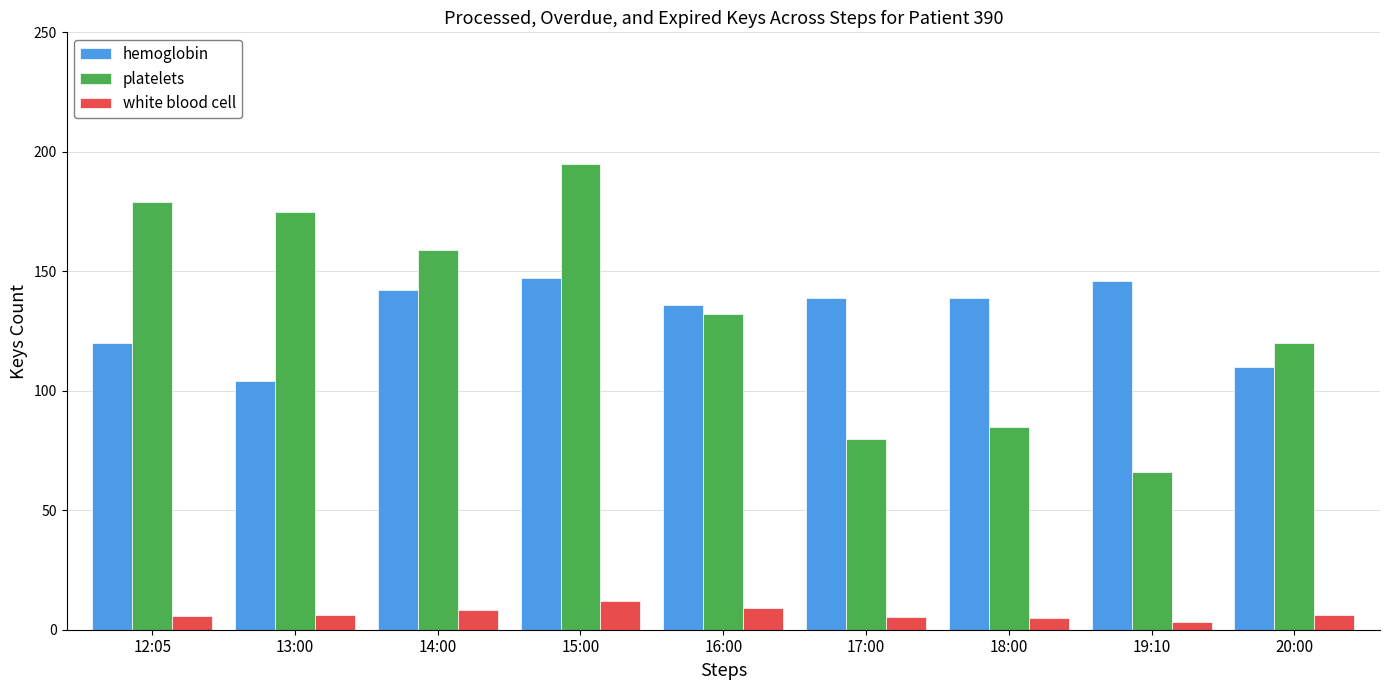

What is the maximum value for white blood cell?

12.2